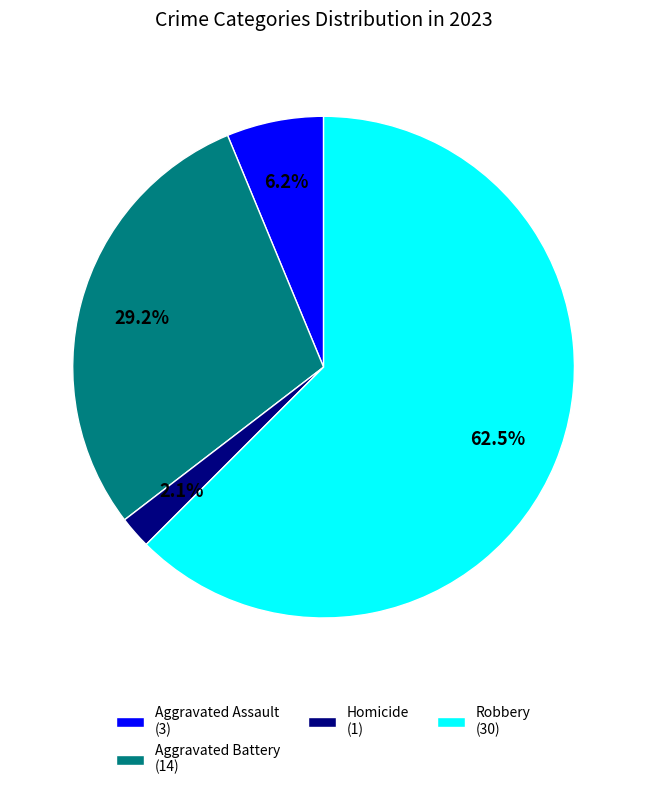

Between Aggravated Battery (14) and Aggravated Assault (3), which is larger?

Aggravated Battery (14)